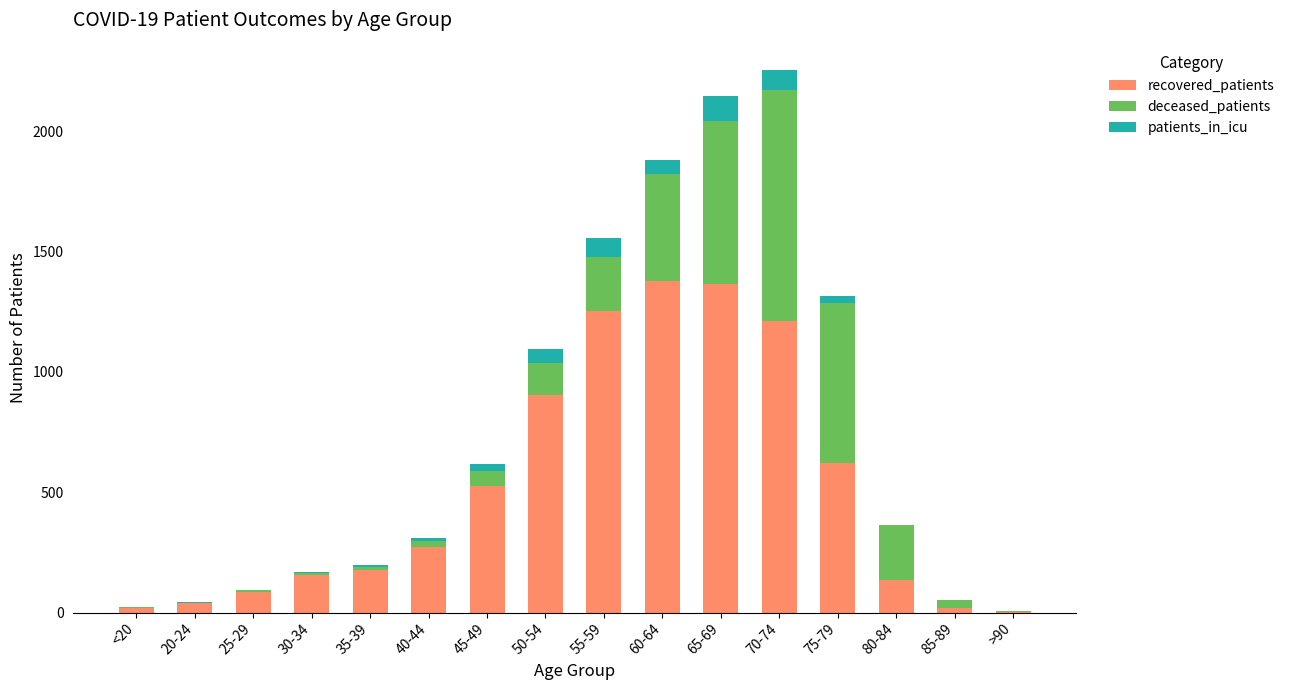

What is the total value across all series at 20-24?

43